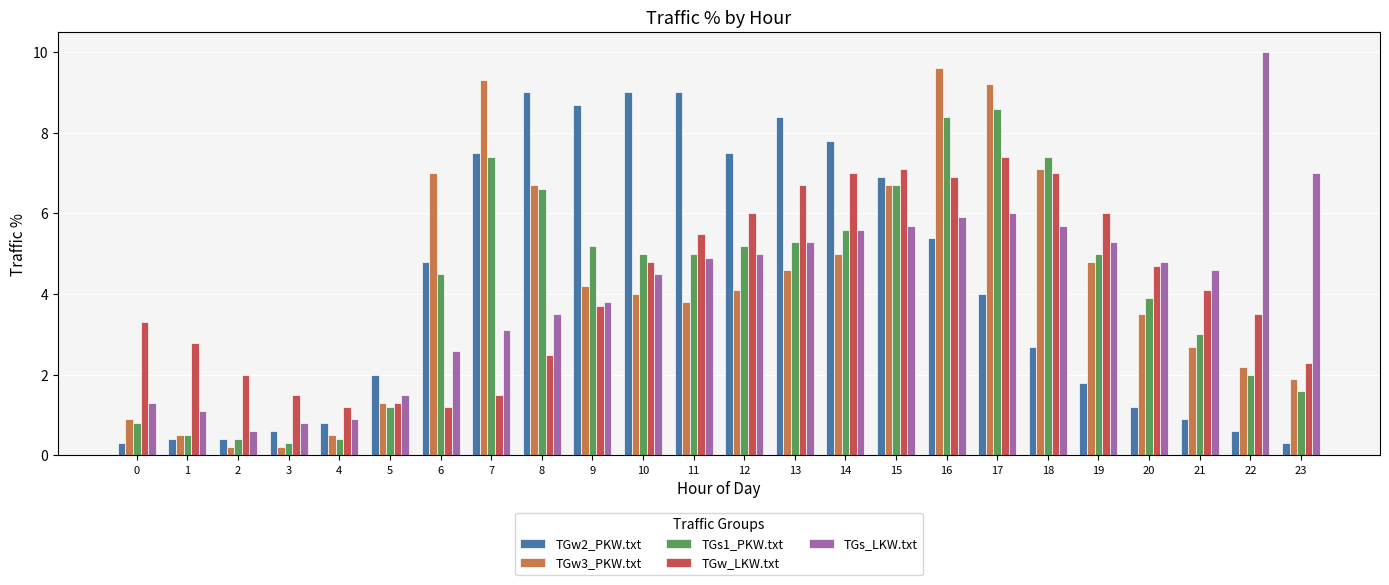

How many values in the TGs_LKW.txt series are below 4?

10